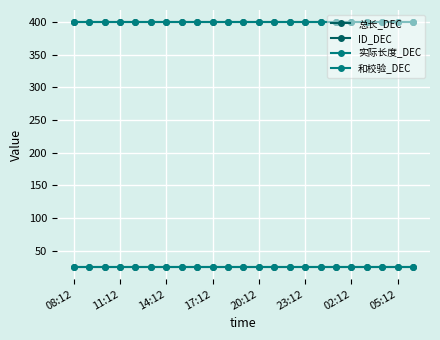

True or false: 实际长度_DEC has more than 2 interior local peaks.

False